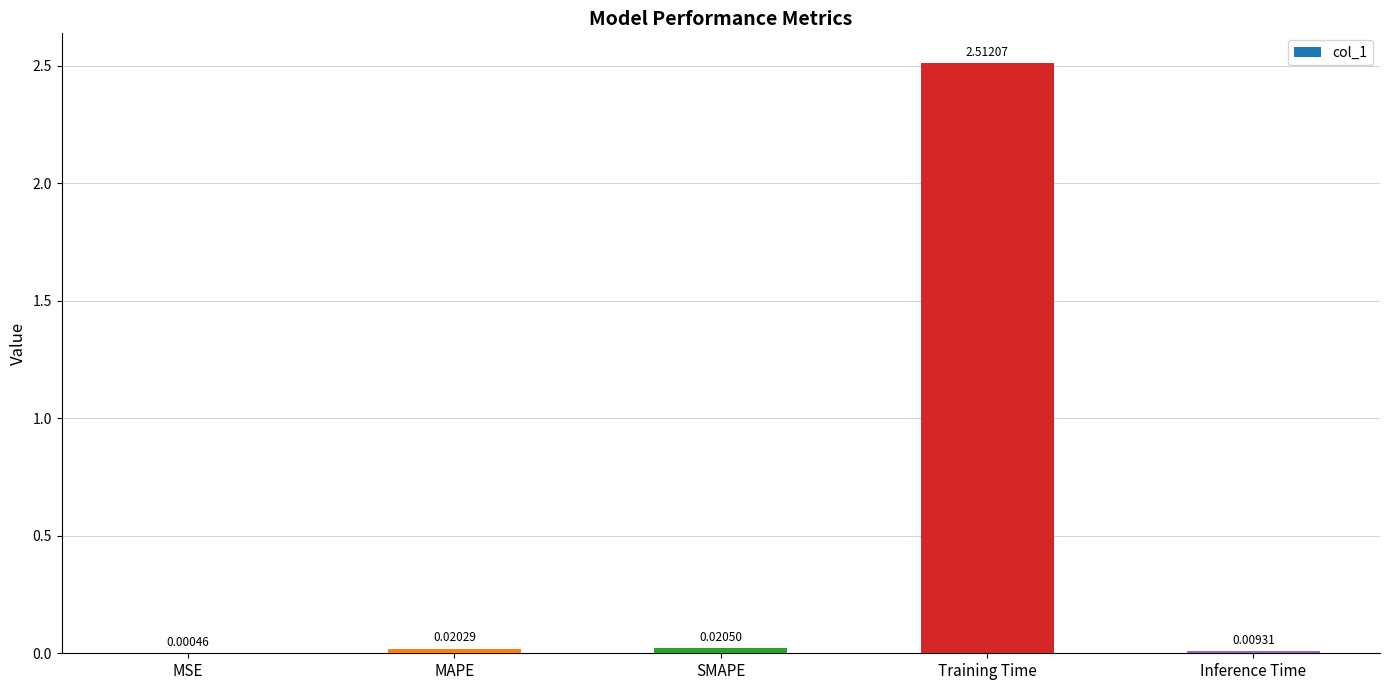

Which category has the highest value across all series?

Training Time